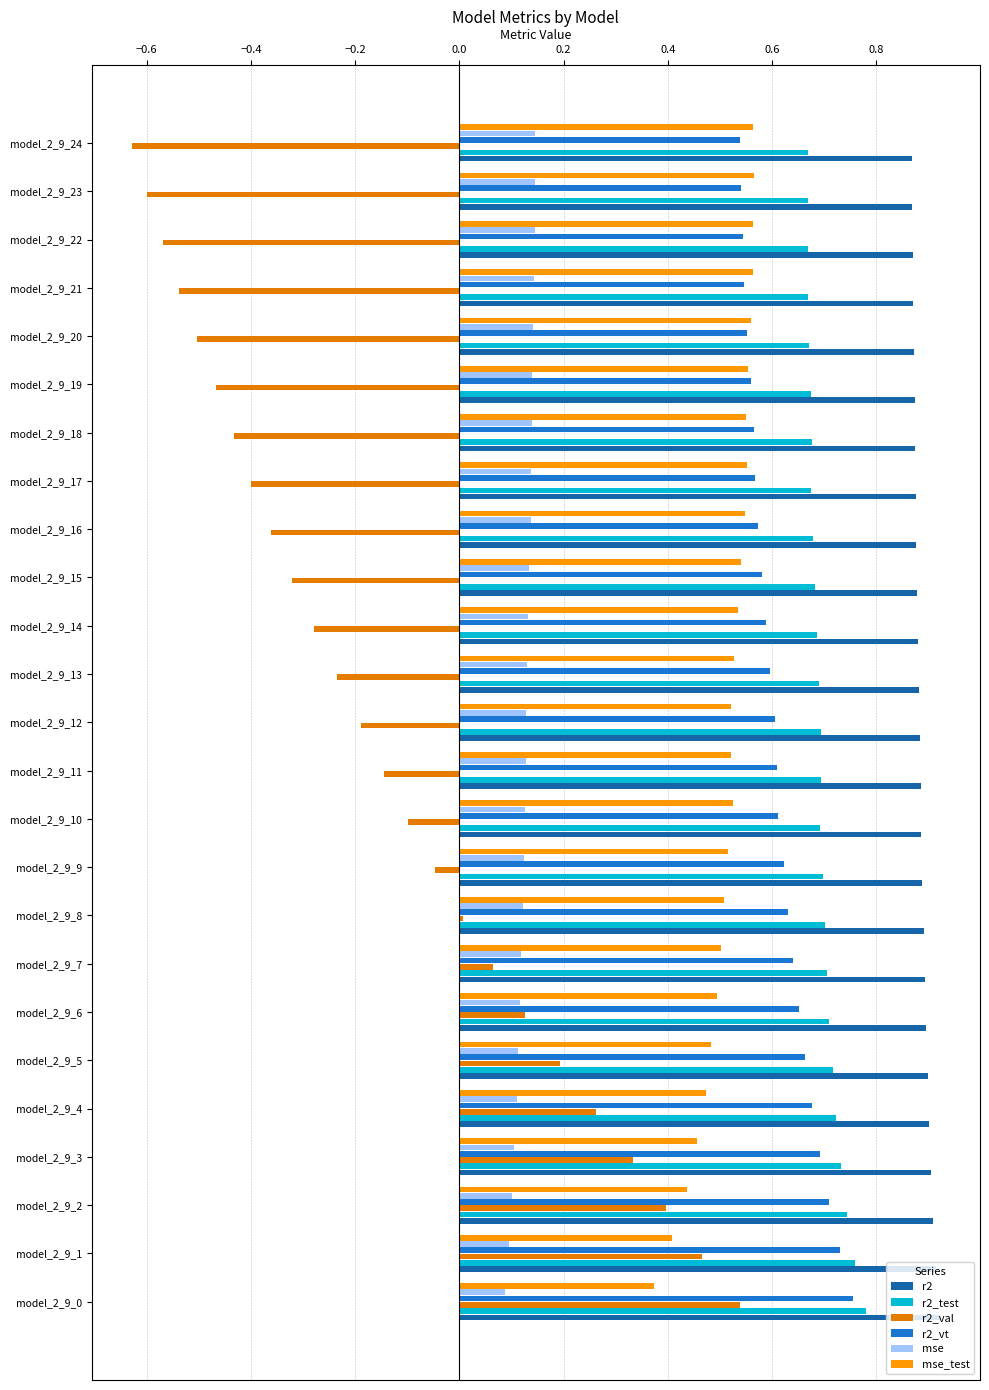

List the series in order of their peak value, highest first.

r2, r2_test, r2_vt, mse_test, r2_val, mse